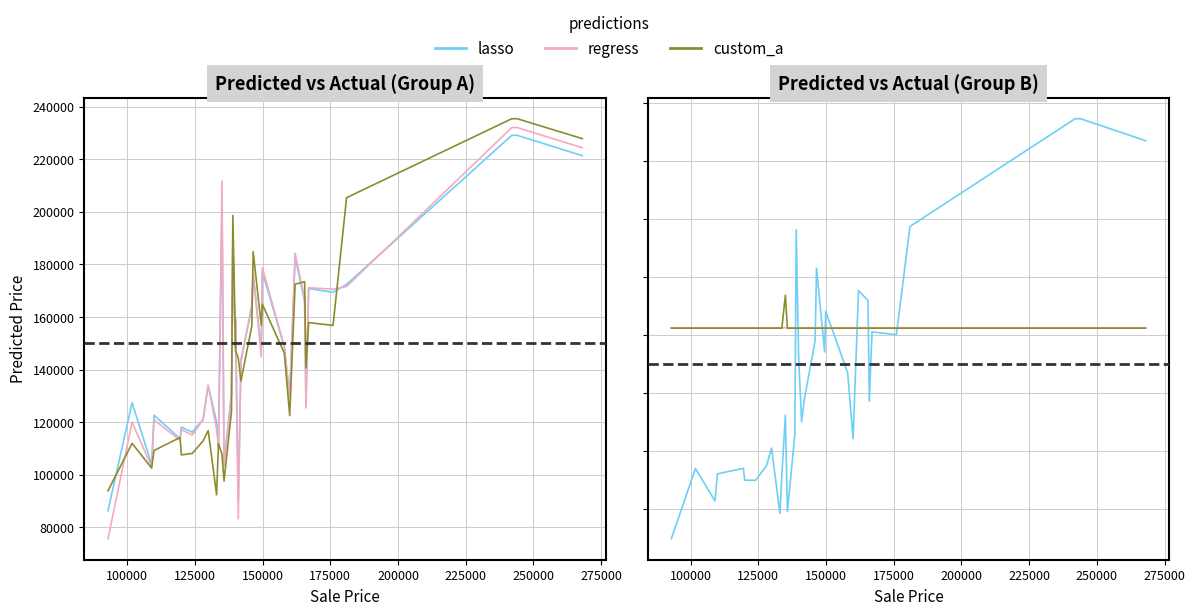

What is the sum of all custom_a values?

4927012.8